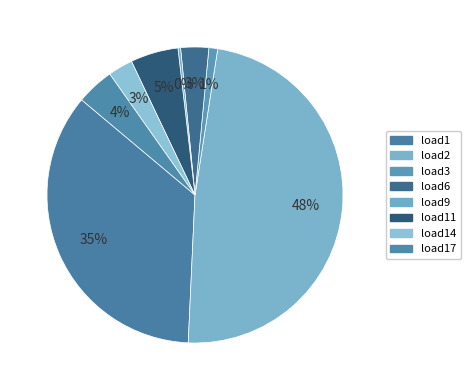

To the nearest percent, what is the difference between the load17 and load1 slice percentages?

31%